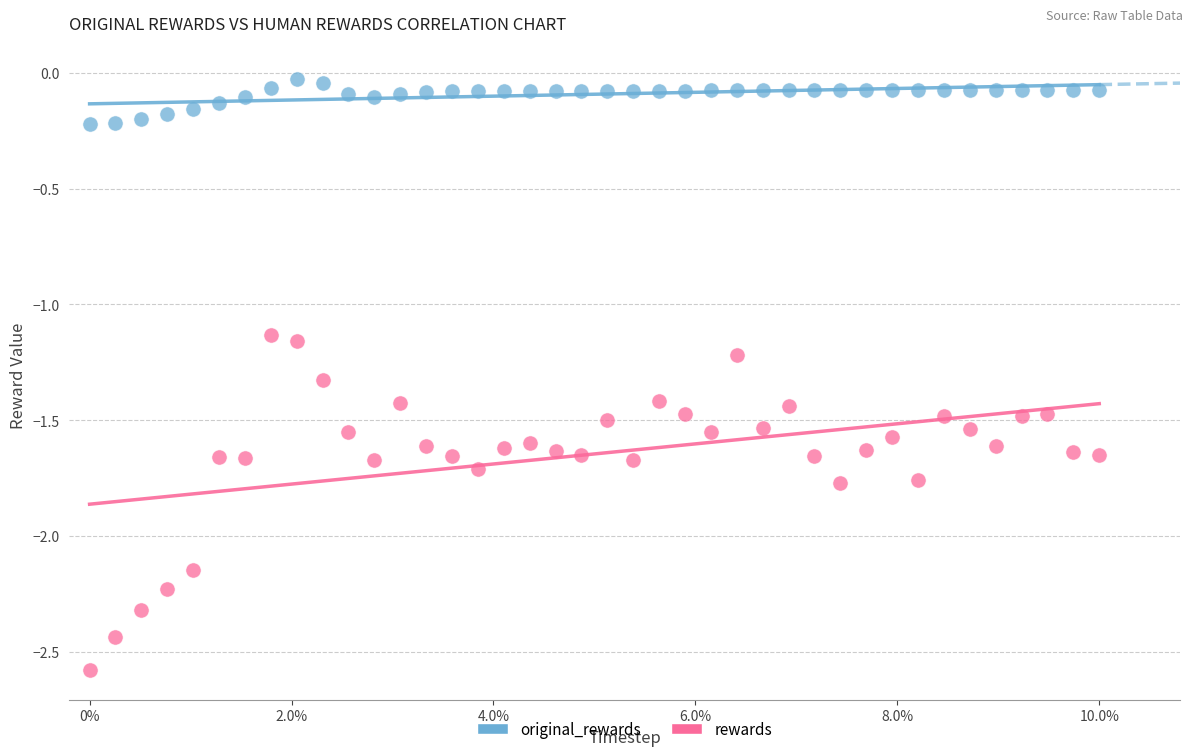

Which series contains the lowest Y value?

rewards